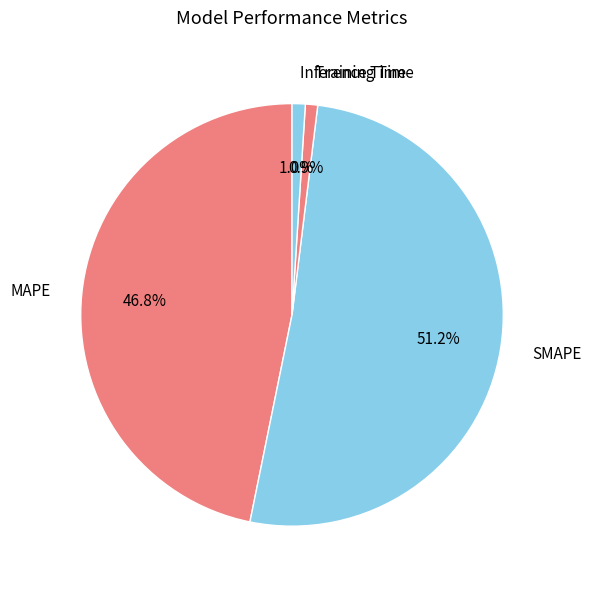

Does SMAPE account for over 50% of the chart?

Yes